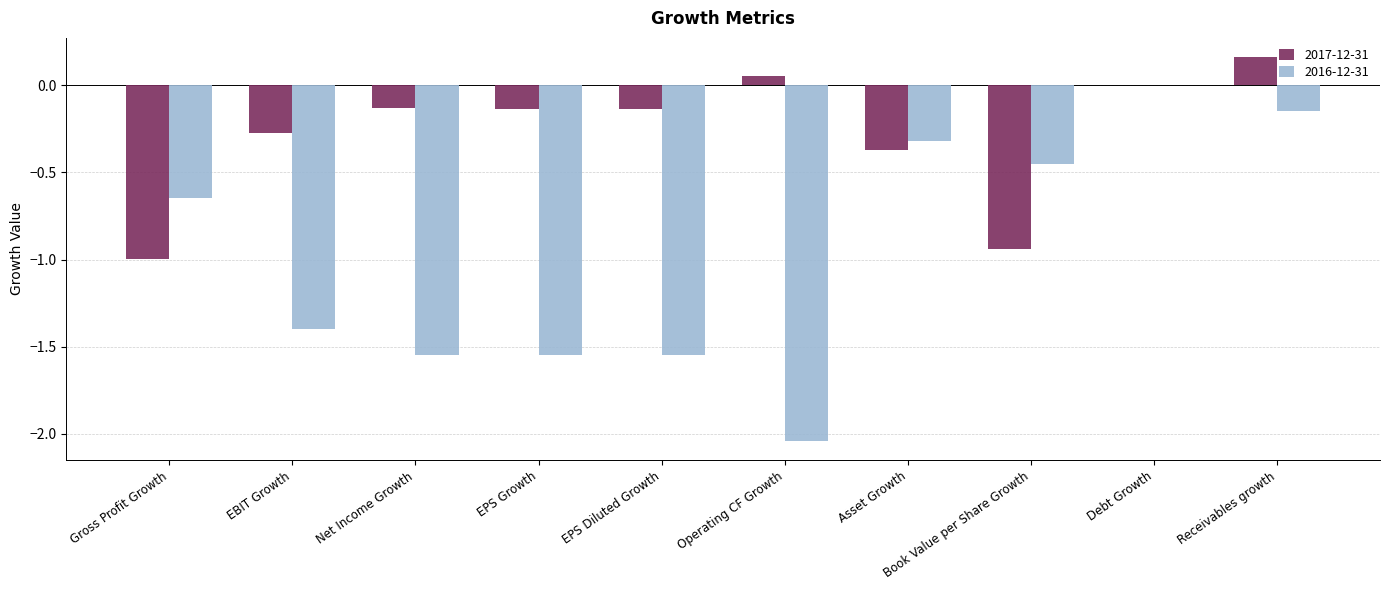

The value of 2017-12-31 at Asset Growth is -0.2. True or false?

False